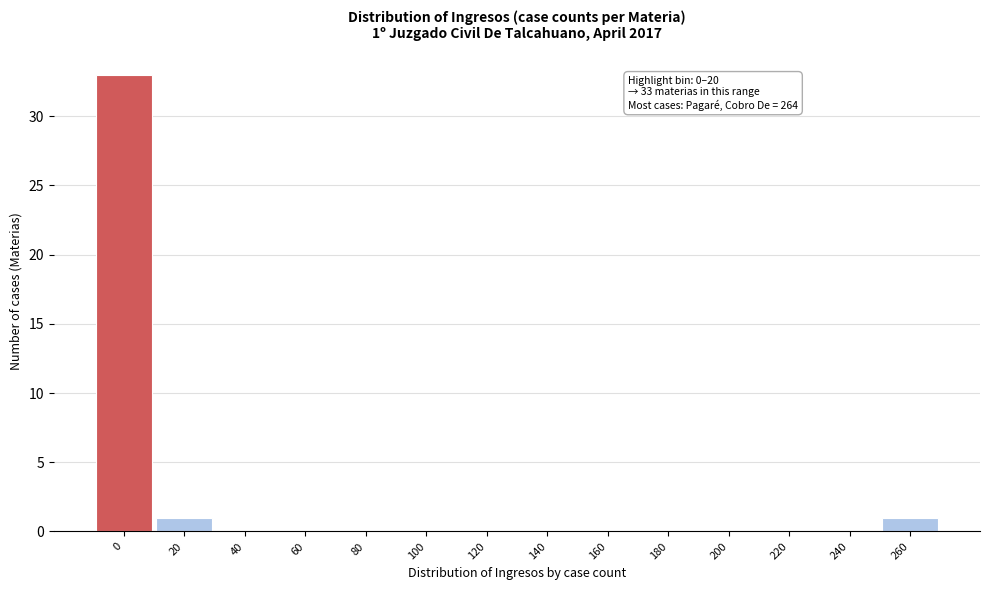

Reading right to left, extract all data points from this chart.

260=1	240=0	220=0	200=0	180=0	160=0	140=0	120=0	100=0	80=0	60=0	40=0	20=1	0=33